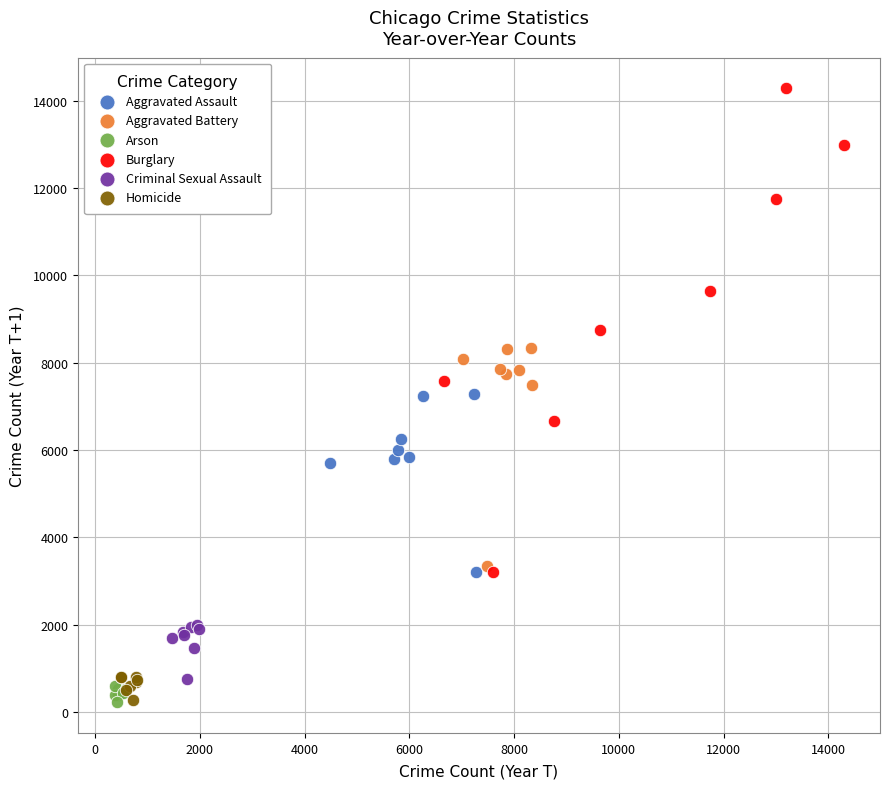

What are all the series names shown in the legend?

Aggravated Assault, Aggravated Battery, Arson, Burglary, Criminal Sexual Assault, Homicide